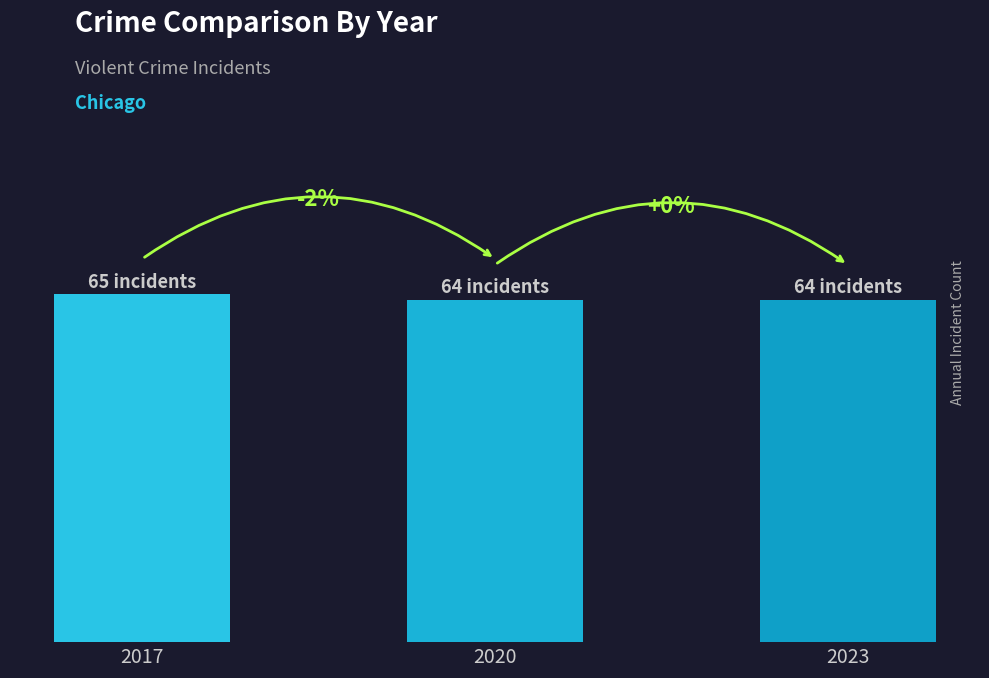

Reading right to left, transcribe all the data shown in this chart.

64	64	65